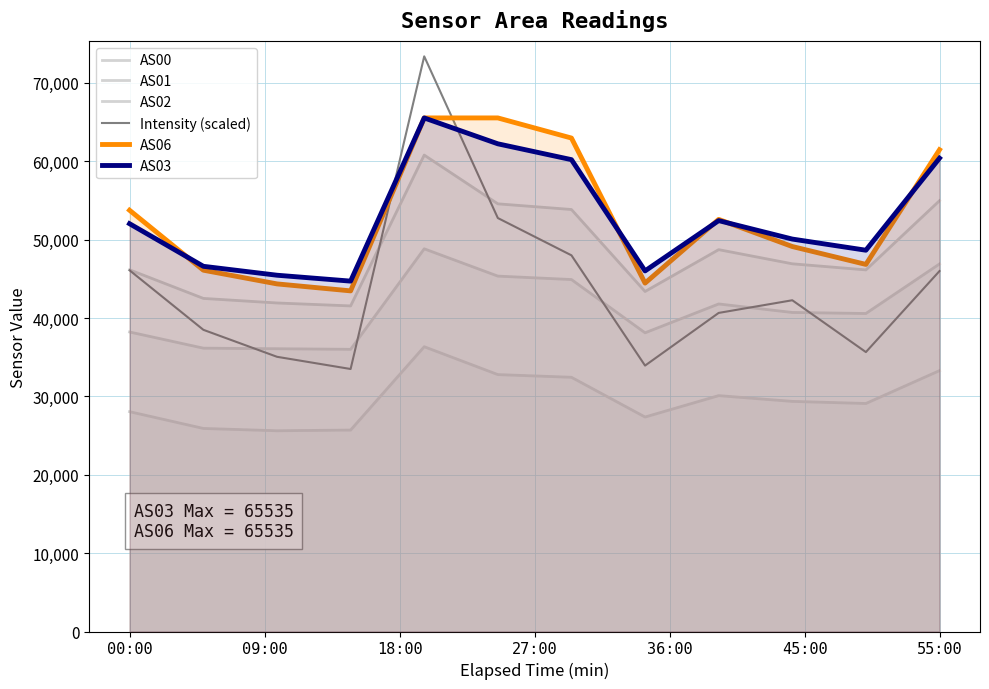

True or false: AS06 and AS00 cross at least once.

False